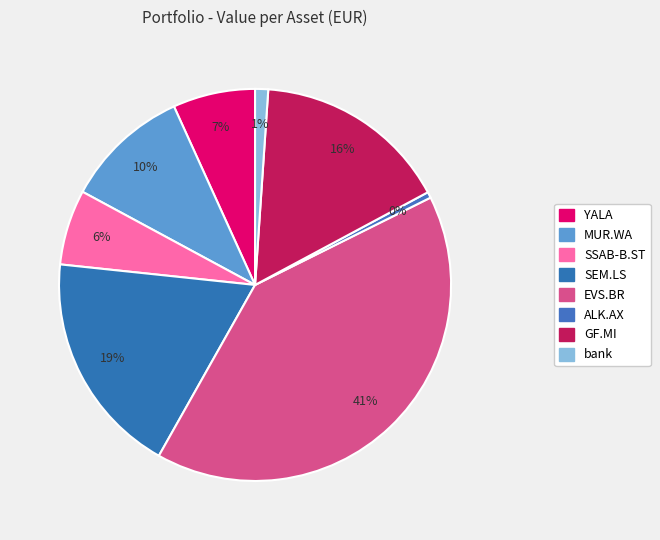

To the nearest percent, what percentage of the pie is SSAB-B.ST?

6%